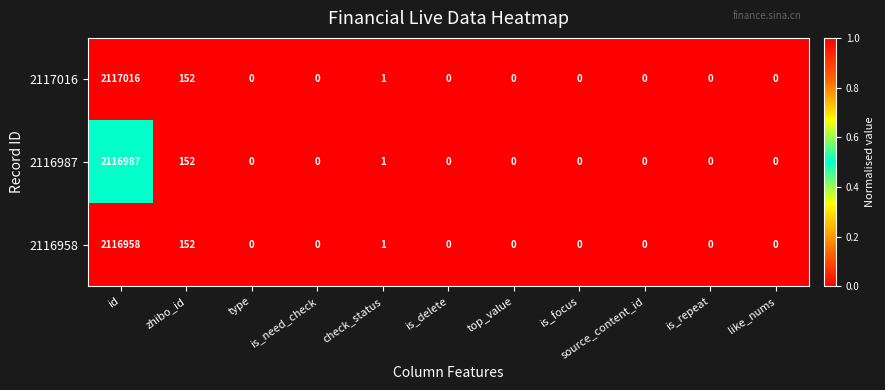

Rank the series by their average value, from lowest to highest.

2116958, 2116987, 2117016